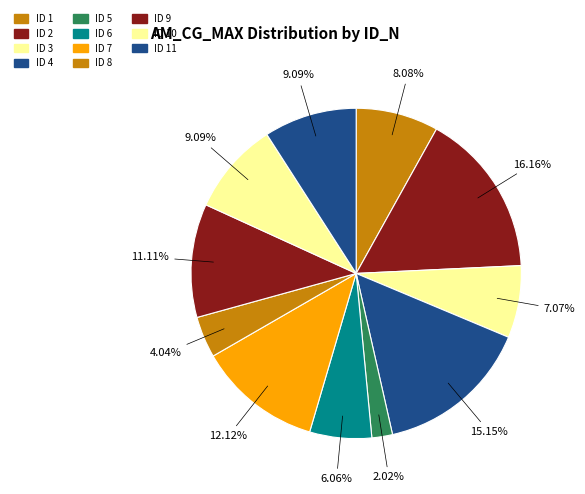

What is the smallest slice in the pie chart?

5